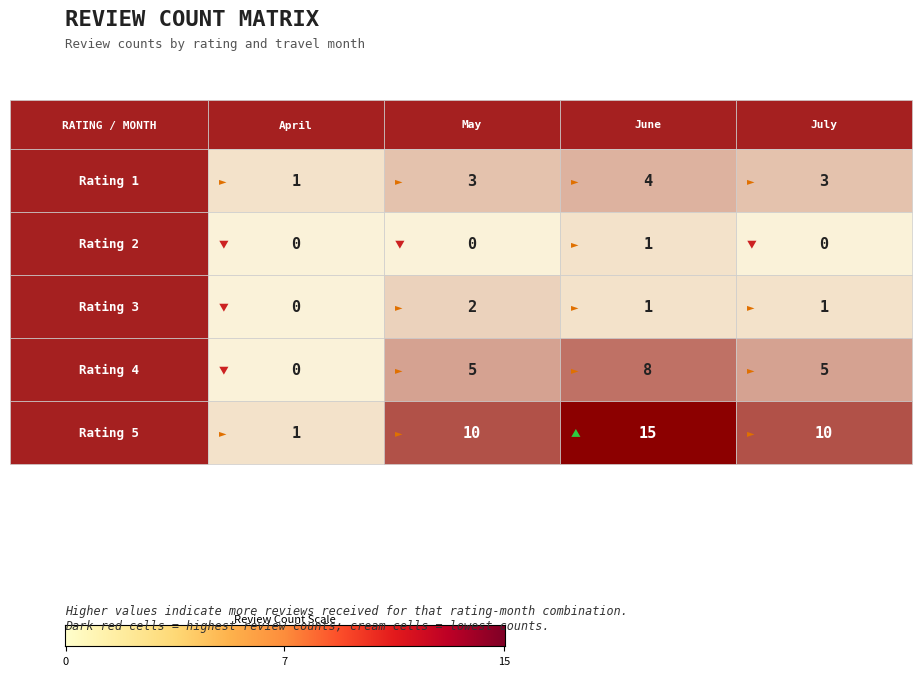

Which series has the largest range (max minus min)?

5